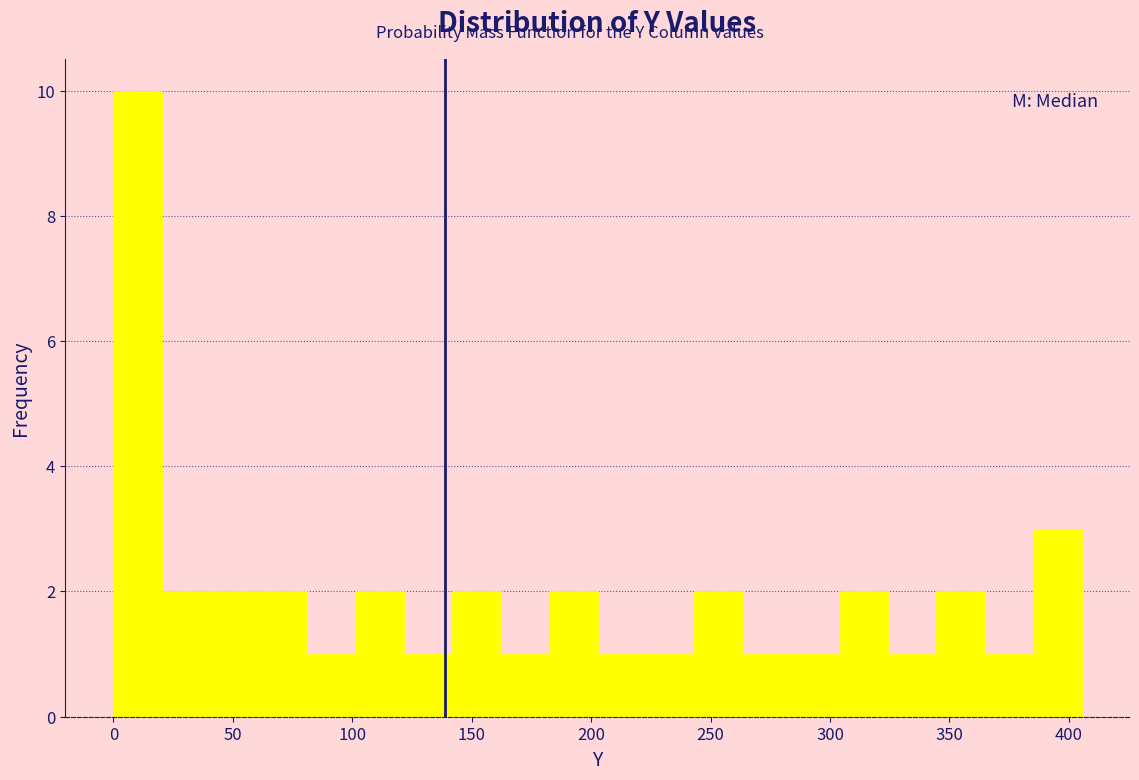

What is the height of the bar covering 285 to 305 on the x-axis? Neither the bar edges nor the heights are printed on the chart, so give them approximately, as read against the axes.

1